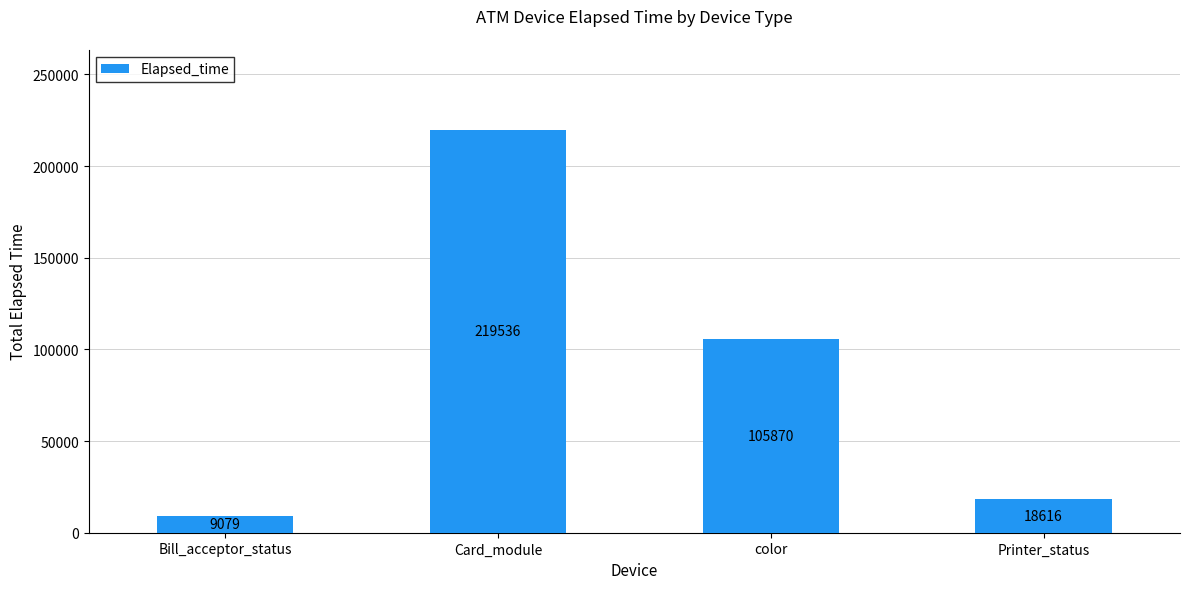

What is the minimum value shown in the chart?

9079